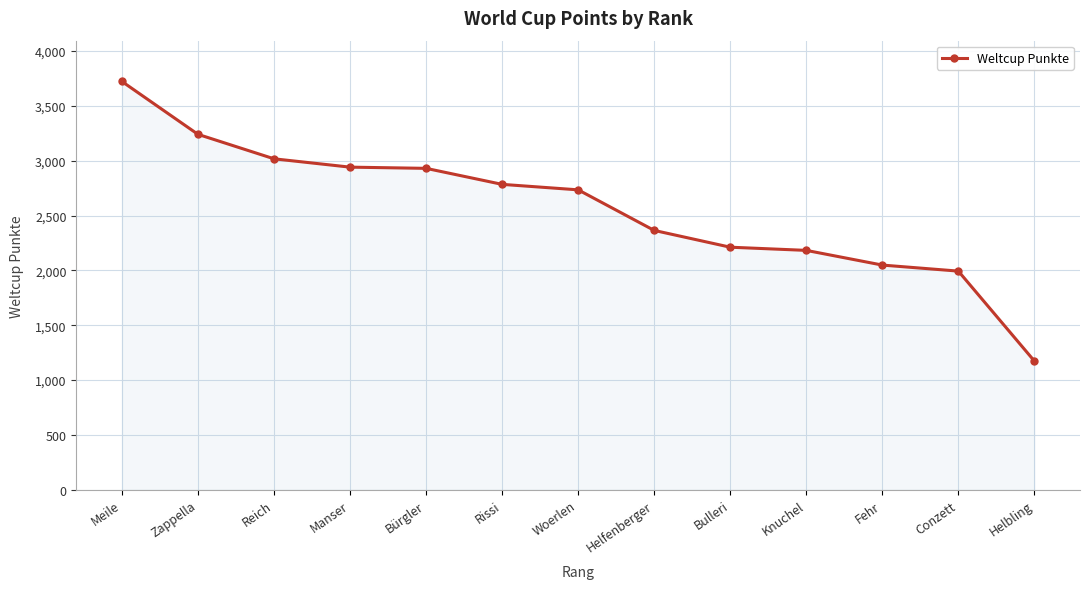

How many data points does each series have?

13